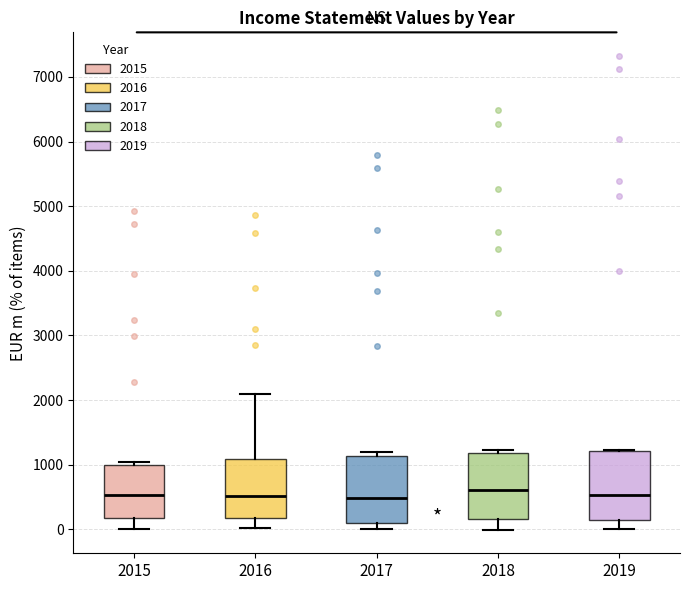

Reading left to right, read every box against the y-axis: the position of its median line, the range the box covers, and the ends of its whiskers. The values are not printed on the chart, so give them approximately, as read against the axis.

2015: median 500, box 200 to 1000, whiskers 0 to 1000 (just above the box's upper edge)
2016: median 500, box 200 to 1100, whiskers 0 to 2100
2017: median 500, box 100 to 1100, whiskers 0 to 1200
2018: median 600, box 200 to 1200, whiskers 0 to 1200 (just above the box's upper edge)
2019: median 500, box 100 to 1200, whiskers 0 to 1200